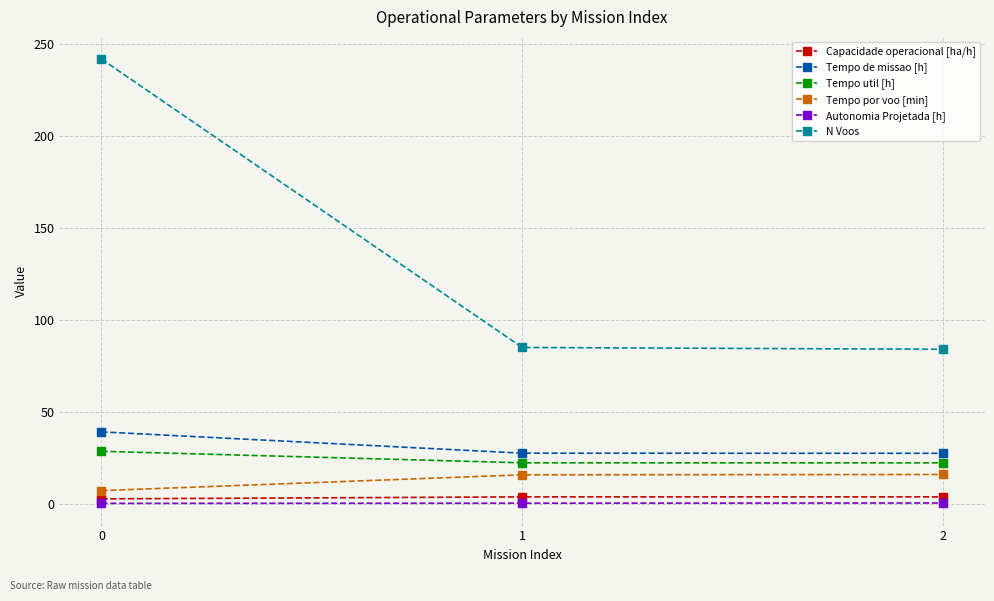

Which series has the largest range (max minus min)?

N Voos